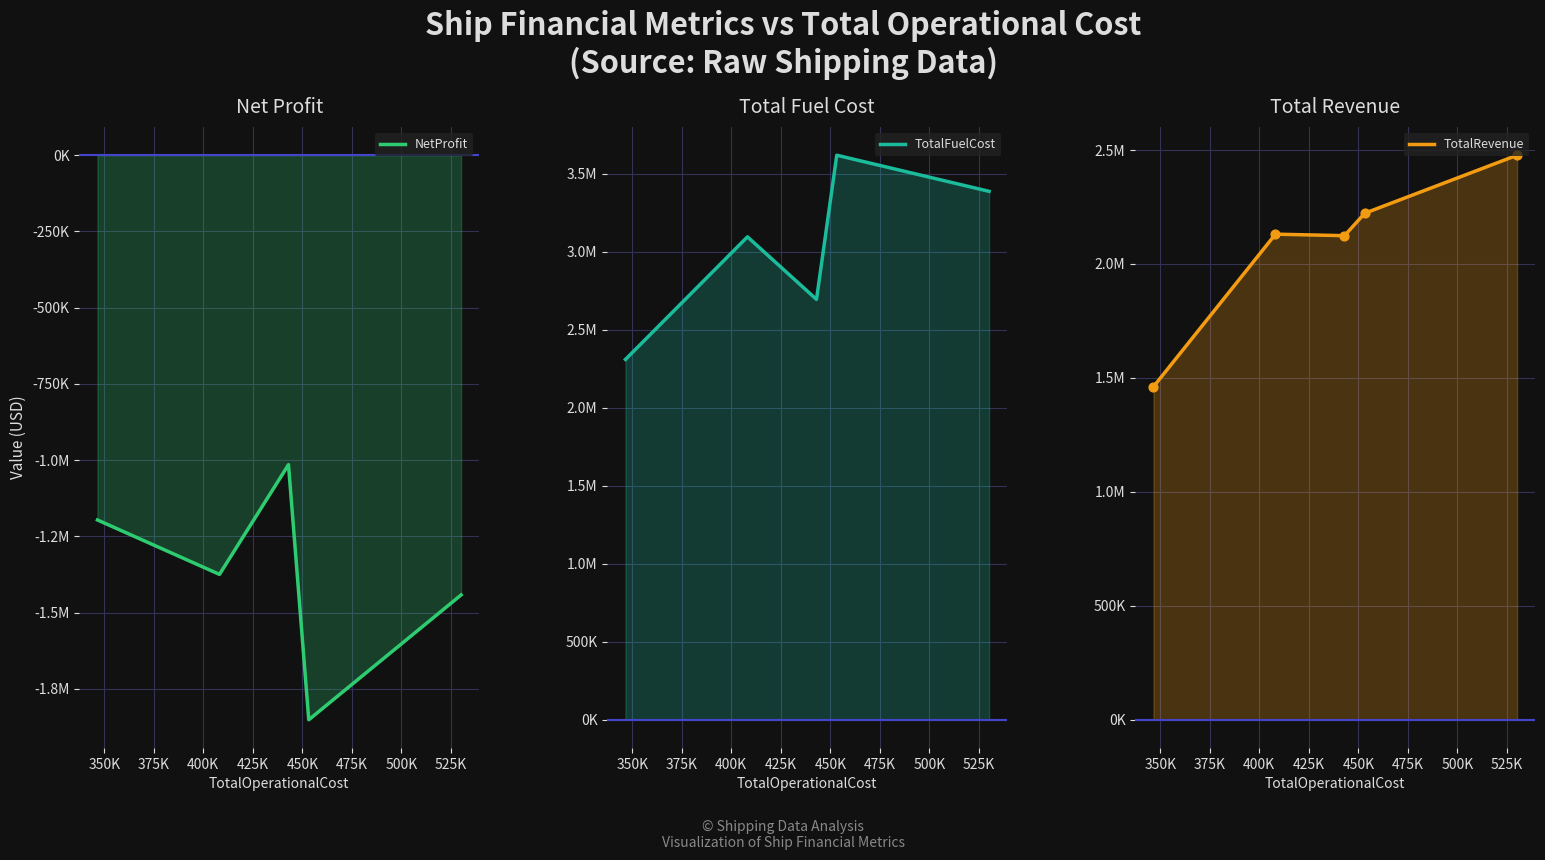

At how many categories does at least one series exceed 1443085?

5